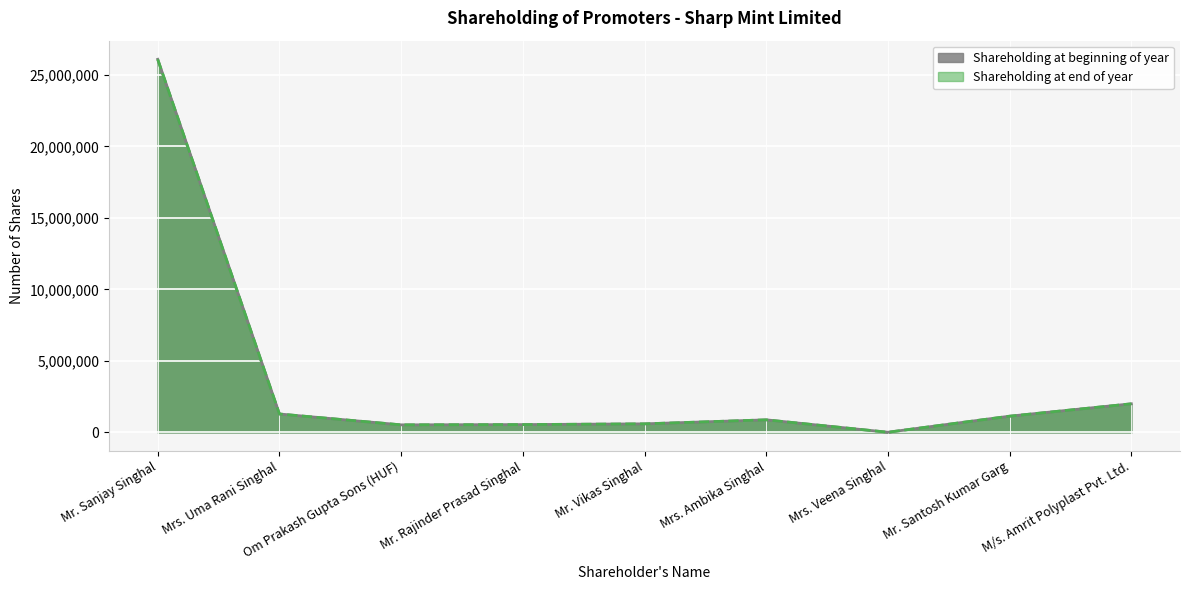

True or false: Shareholding at end of year and Shareholding at beginning of year intersect in this chart.

False